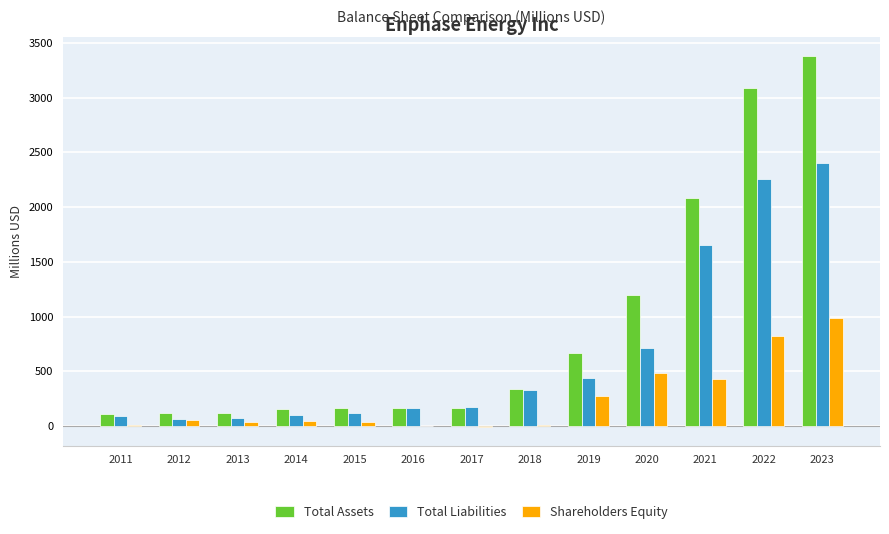

Which series changed the most between 2014 and 2023?

Total Assets